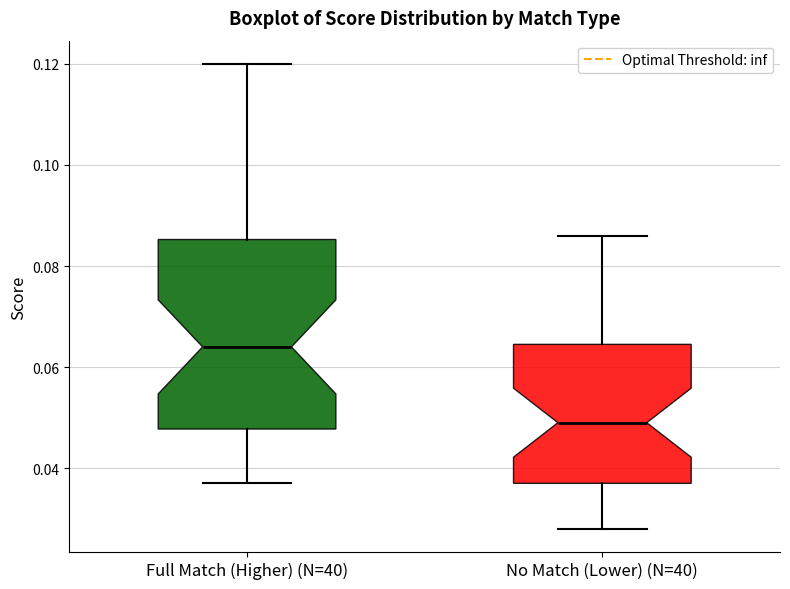

Where is the lower edge of the box for Full Match (Higher) (N=40) on the y-axis? The values are not printed on the chart, so give them approximately, as read against the axis.

0.048